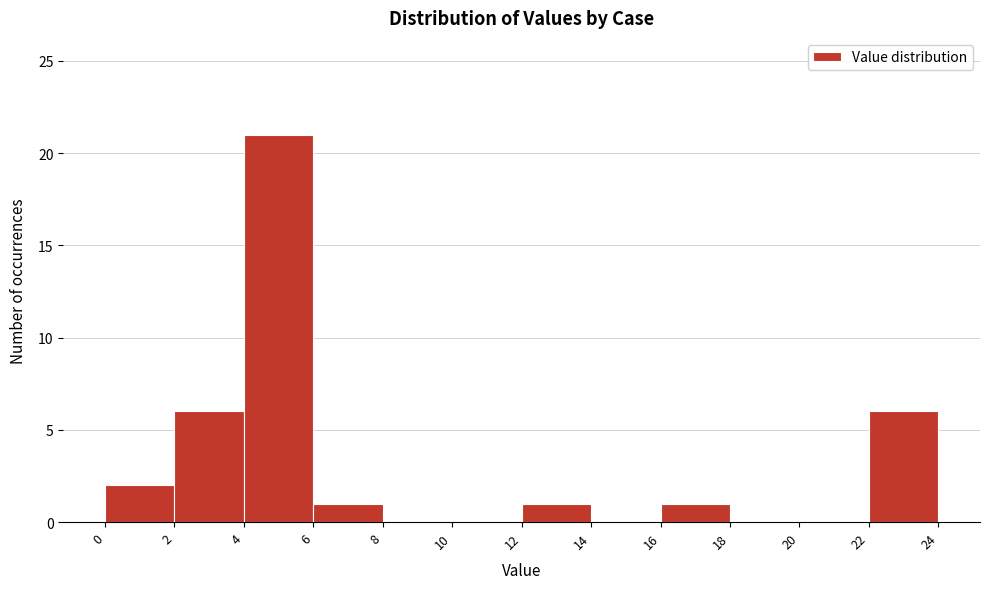

Reading left to right, list every bar in this chart as the range it spans on the x-axis followed by its height. The values are not printed on the chart, so give them approximately, as read against the axis.

0 to 2: 2
2 to 4: 6
4 to 6: 21
6 to 8: 1
8 to 10: 0
10 to 12: 0
12 to 14: 1
14 to 16: 0
16 to 18: 1
18 to 20: 0
20 to 22: 0
22 to 24: 6